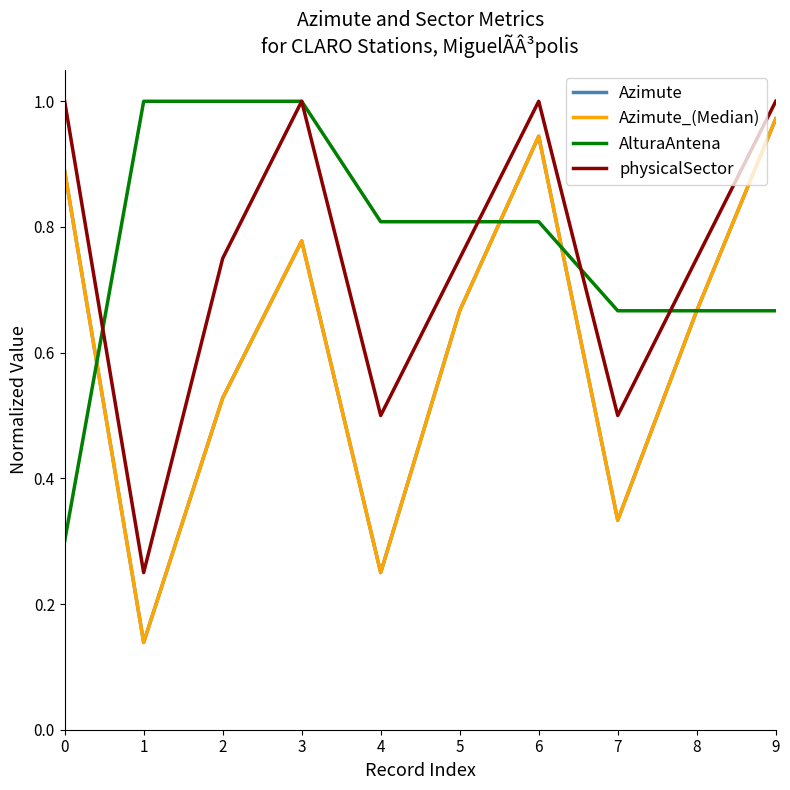

Which category has the lowest value across all series?

1